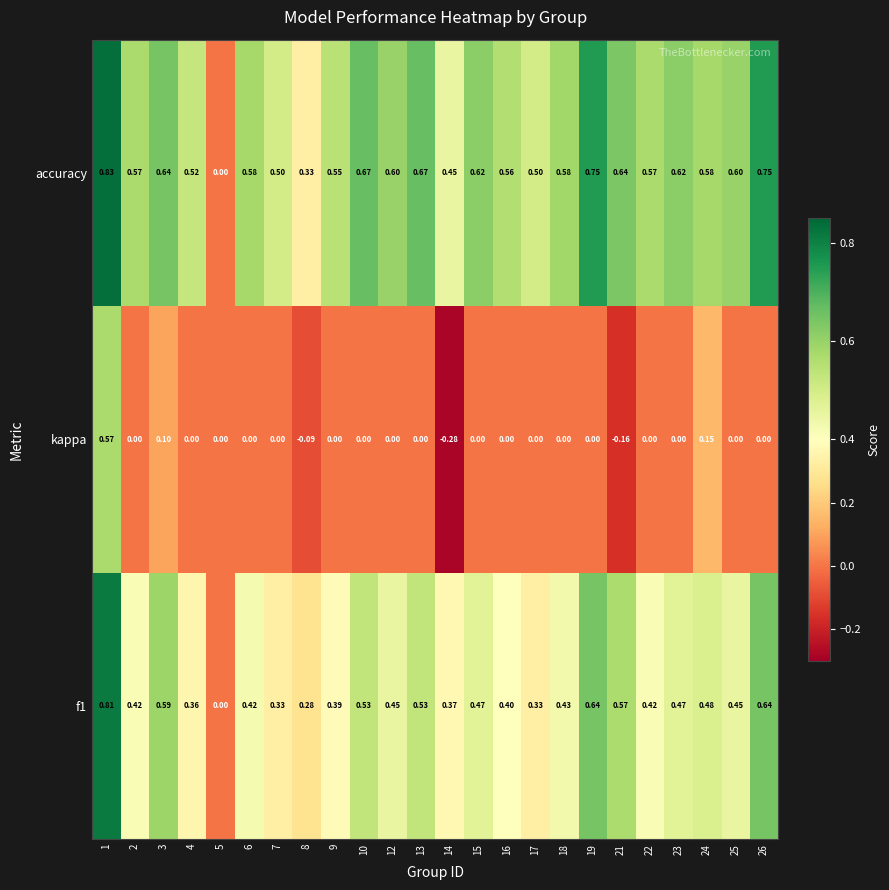

Is the value of f1 at 4 greater than the value of kappa at 9?

Yes